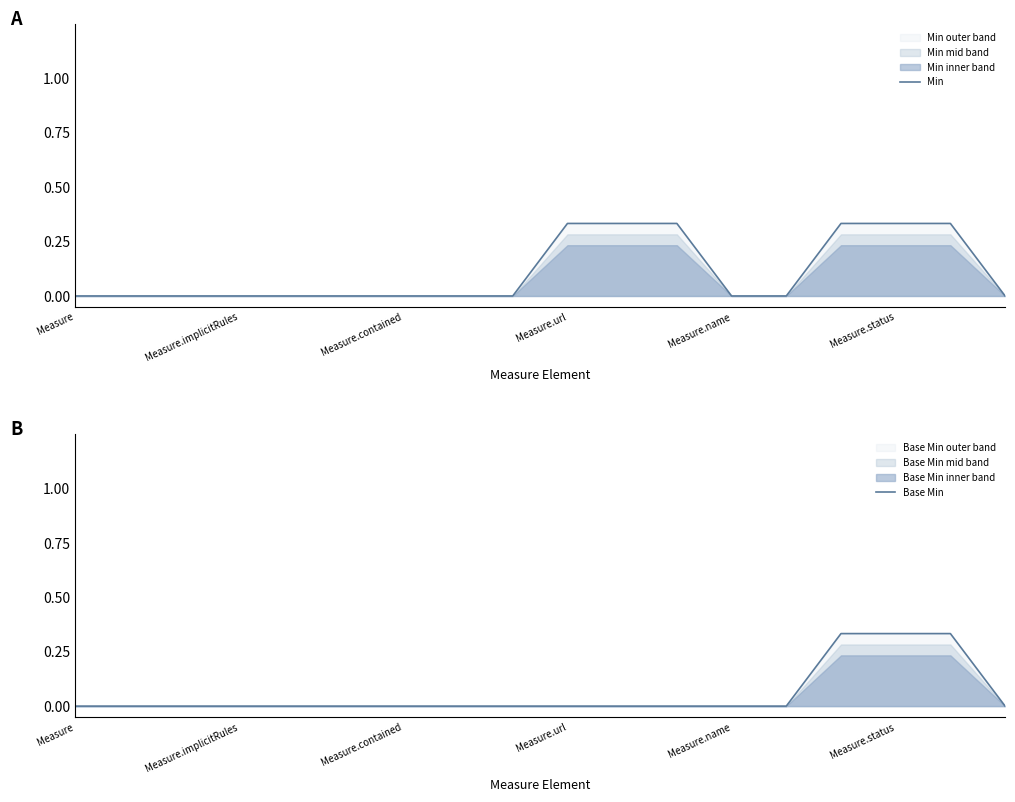

The Min series shows 0.0 at Measure.name. True or false?

True